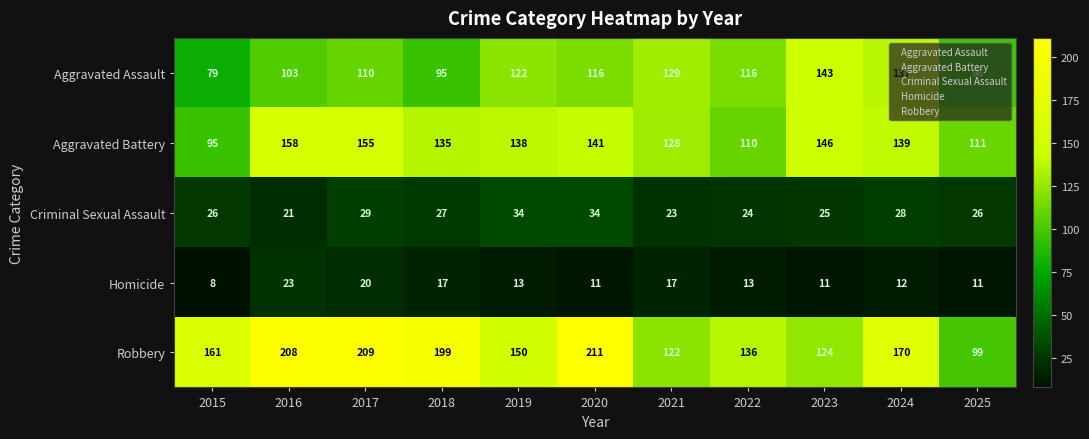

Which category has the lowest value across all series?

2015